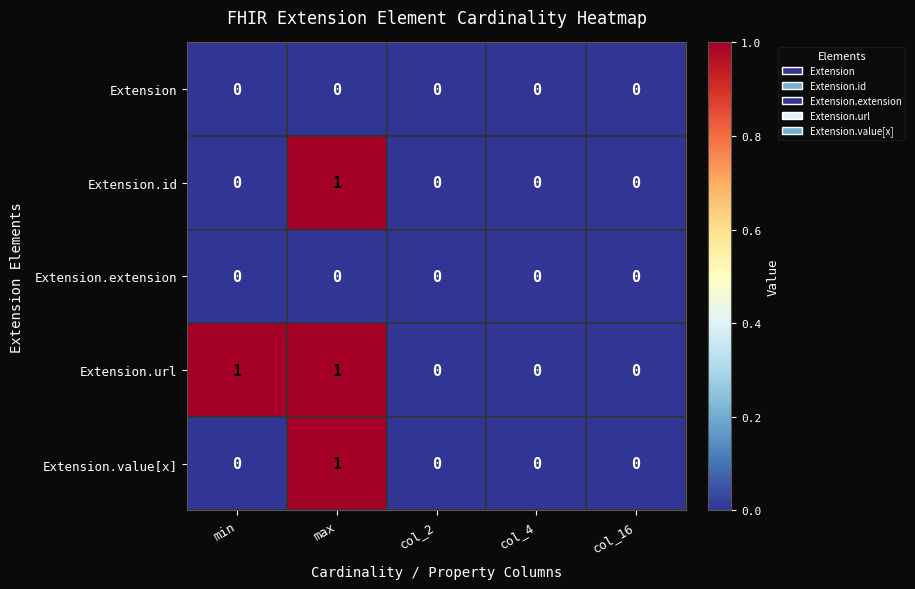

Is the value of Extension at max greater than the value of Extension.value[x] at max?

No